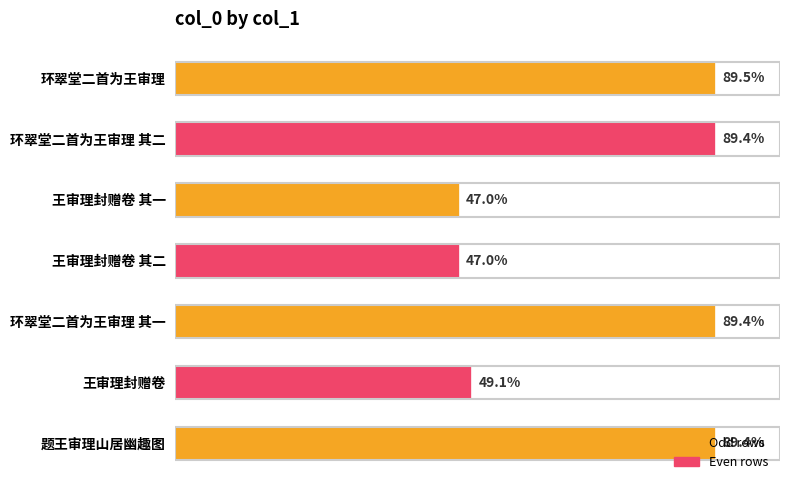

Rank the categories by value from highest to lowest.

环翠堂二首为王审理, 题王审理山居幽趣图, 环翠堂二首为王审理 其二, 环翠堂二首为王审理 其一, 王审理封赠卷, 王审理封赠卷 其二, 王审理封赠卷 其一